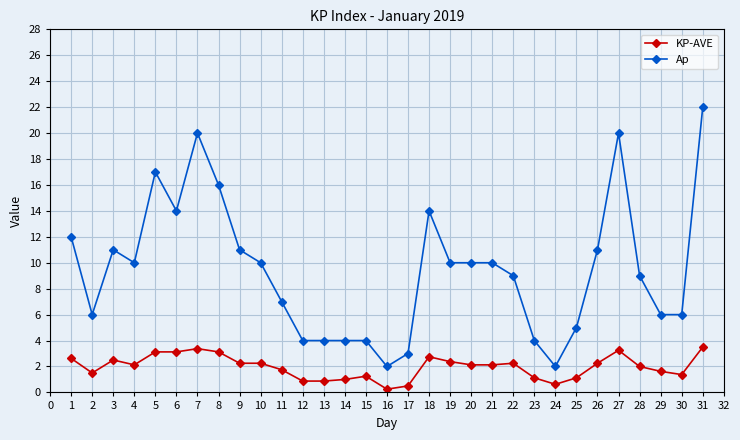

True or false: KP-AVE and Ap intersect in this chart.

False